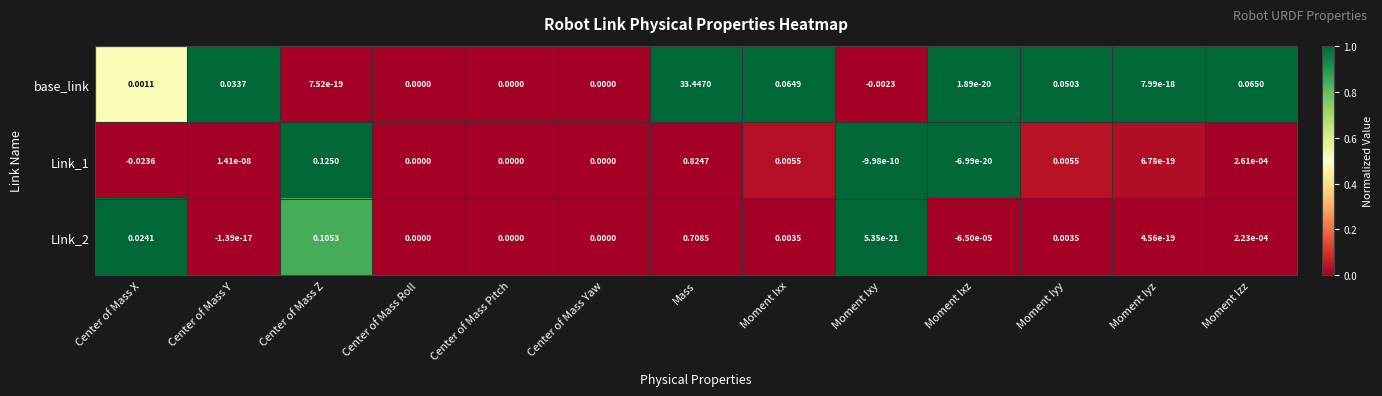

Which series has the largest total across all categories?

base_link